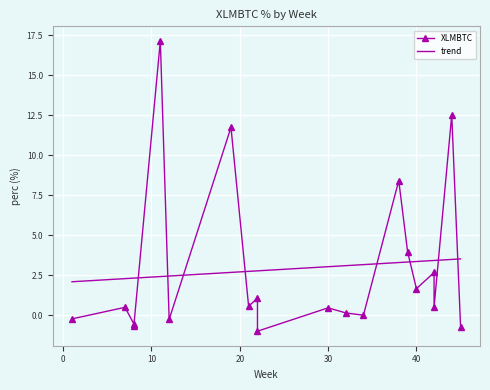

The chart shows a value of 1.7 at 40. True or false?

True